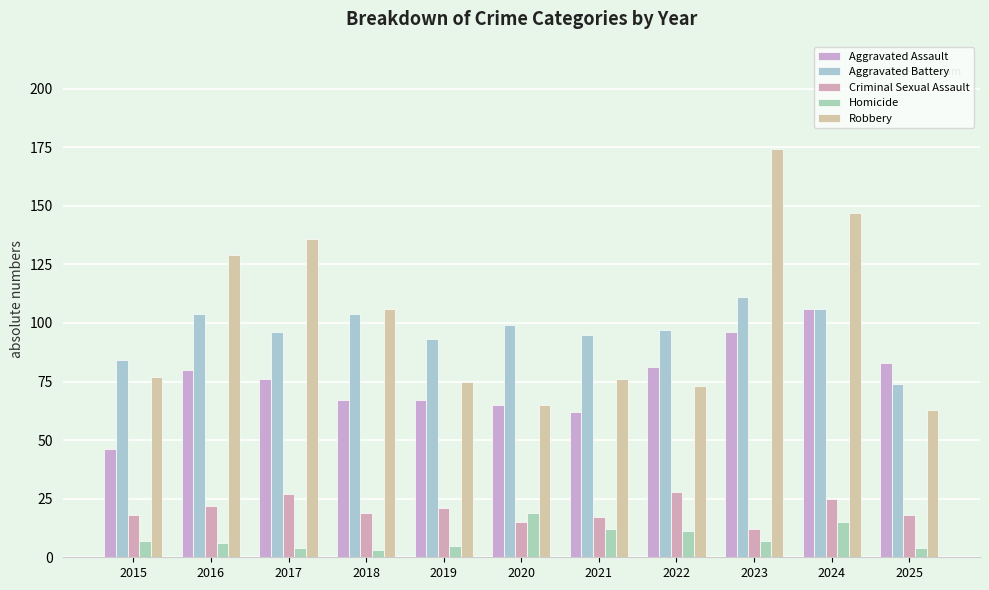

Which series changed the most between 2016 and 2018?

Robbery